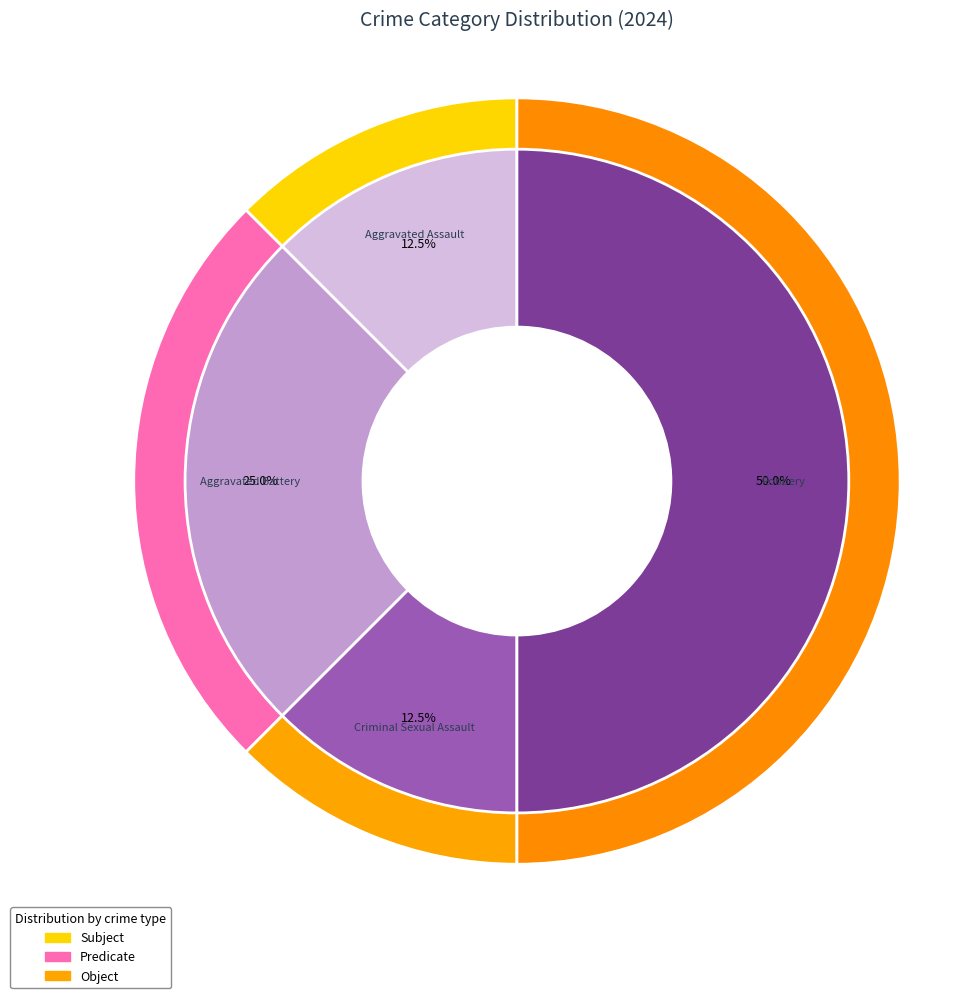

How many segments does this pie chart have?

4